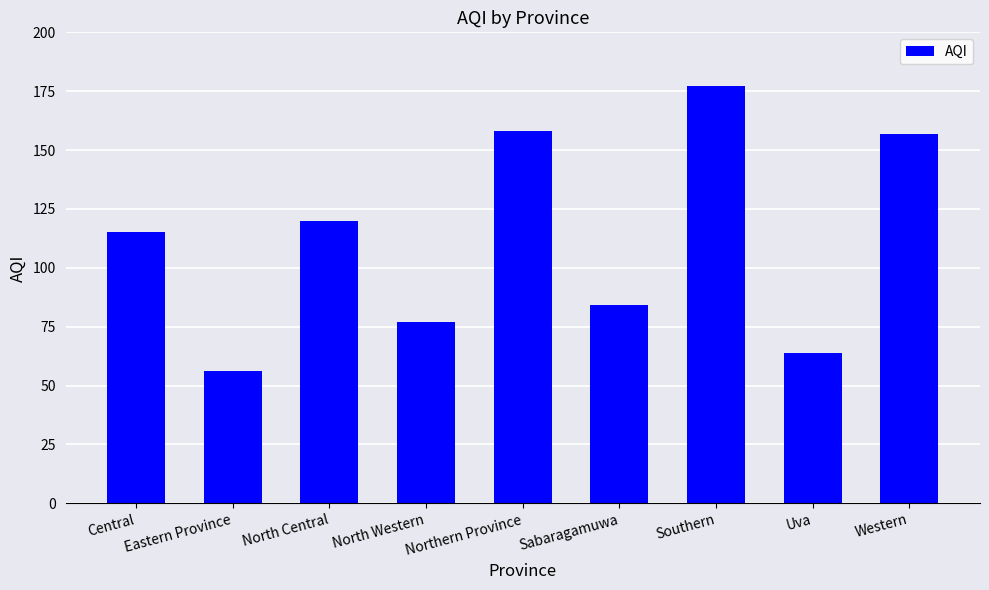

What is the difference between the maximum and minimum values?

121